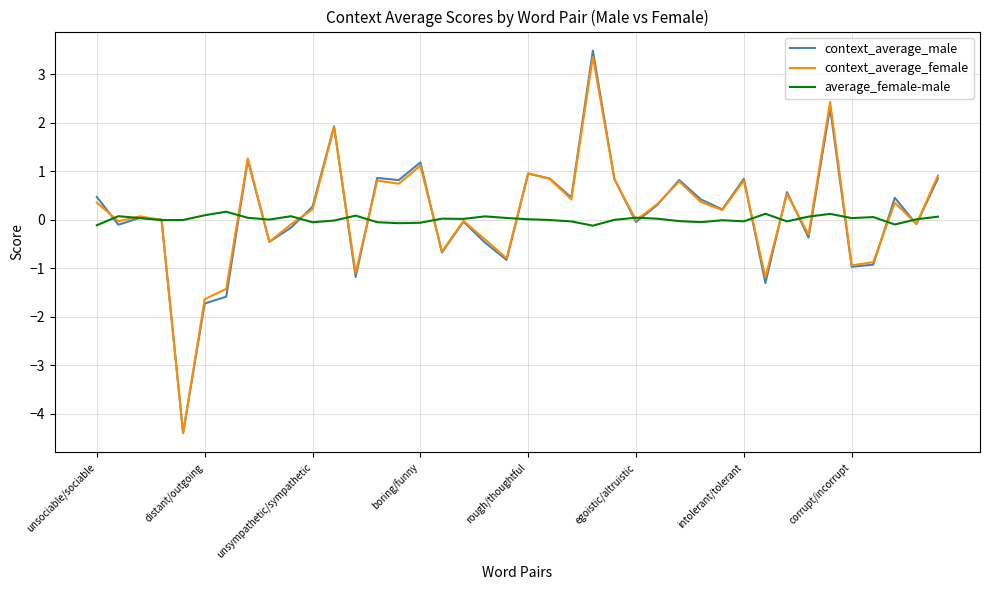

Which series has the largest range (max minus min)?

context_average_male